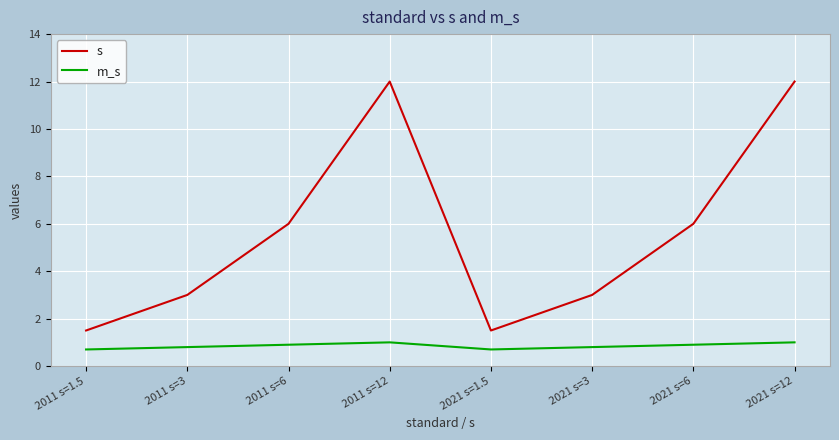

Reading left to right, transcribe all the data shown in this chart.

s: 2011 s=1.5=1.5	2011 s=3=3.0	2011 s=6=6.0	2011 s=12=12.0	2021 s=1.5=1.5	2021 s=3=3.0	2021 s=6=6.0	2021 s=12=12.0
m_s: 2011 s=1.5=0.7	2011 s=3=0.8	2011 s=6=0.9	2011 s=12=1.0	2021 s=1.5=0.7	2021 s=3=0.8	2021 s=6=0.9	2021 s=12=1.0